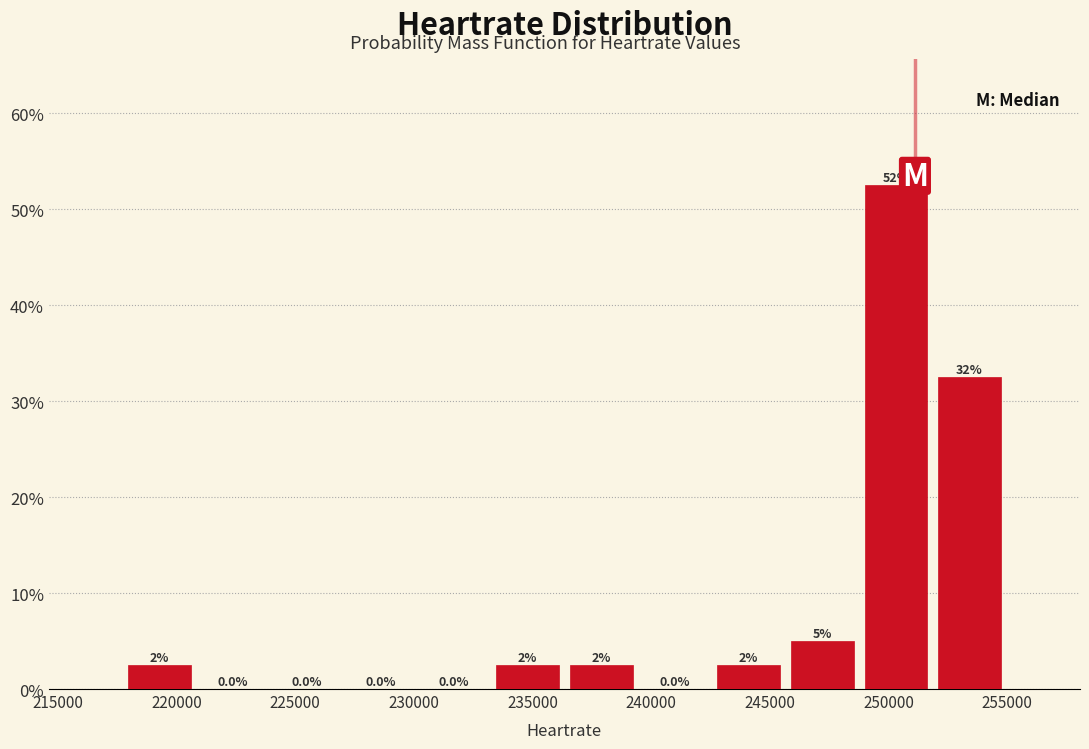

Which range on the x-axis has the tallest bar?

249000 to 252000